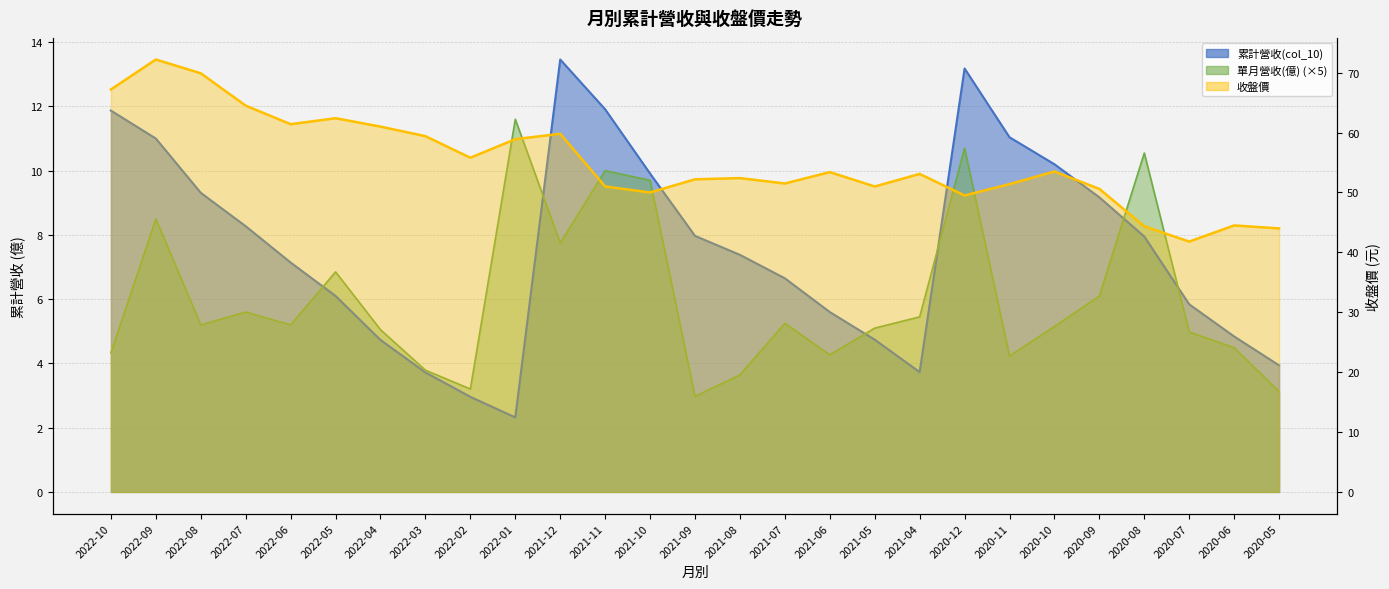

At which category does the chart reach its minimum across all series?

2022-01